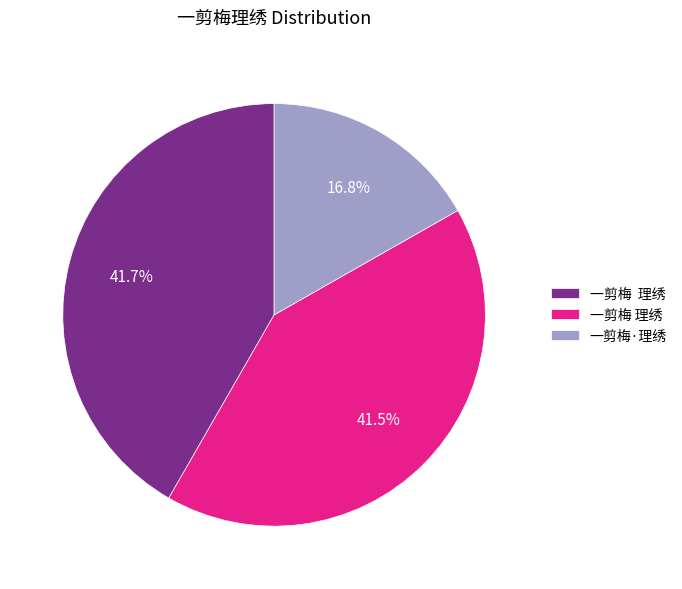

Does any single category account for the majority?

No